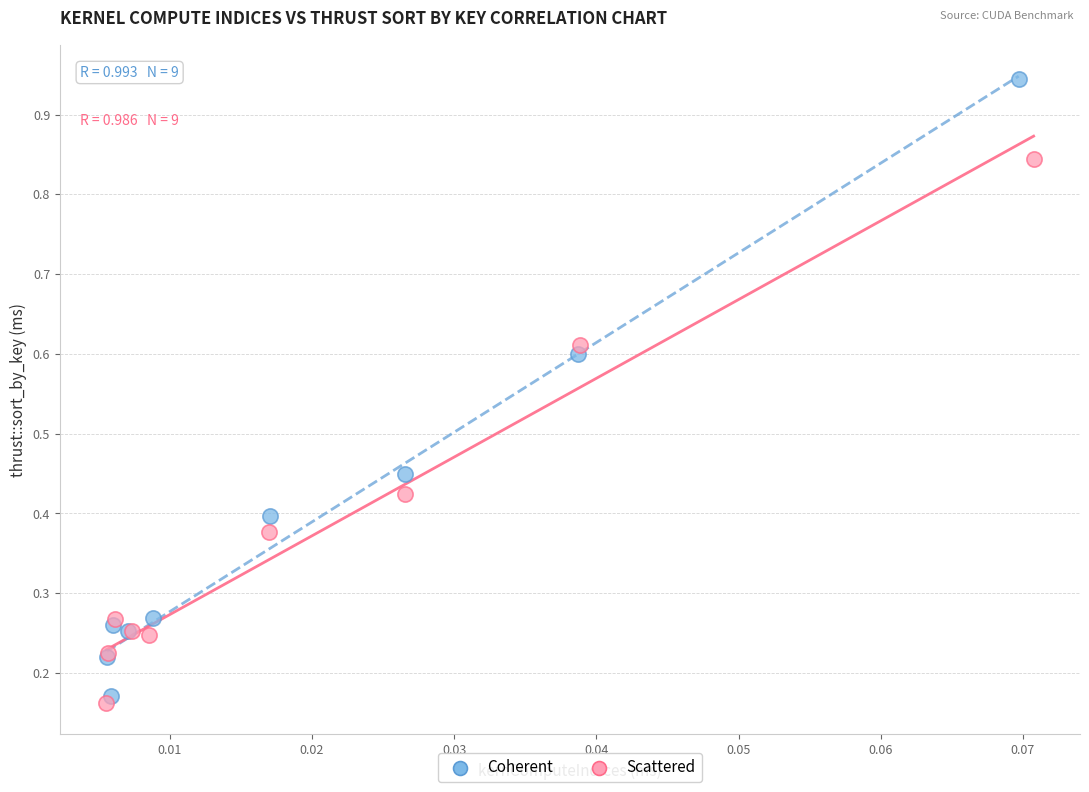

Which series contains the highest Y value?

Coherent